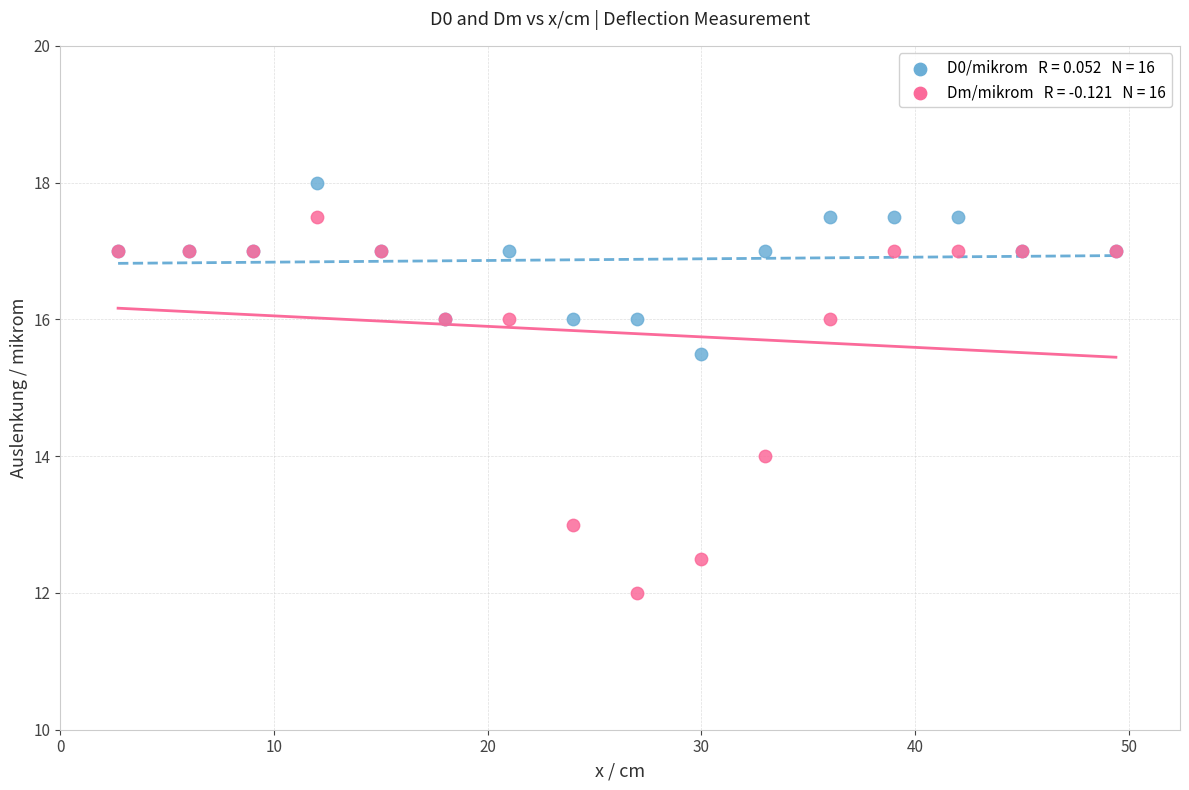

Across all series, what Y value is closest to 15?

15.5